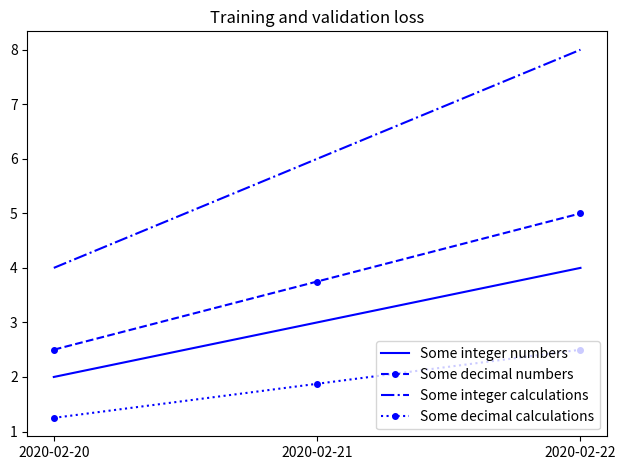

At how many categories does at least one series exceed 2?

3